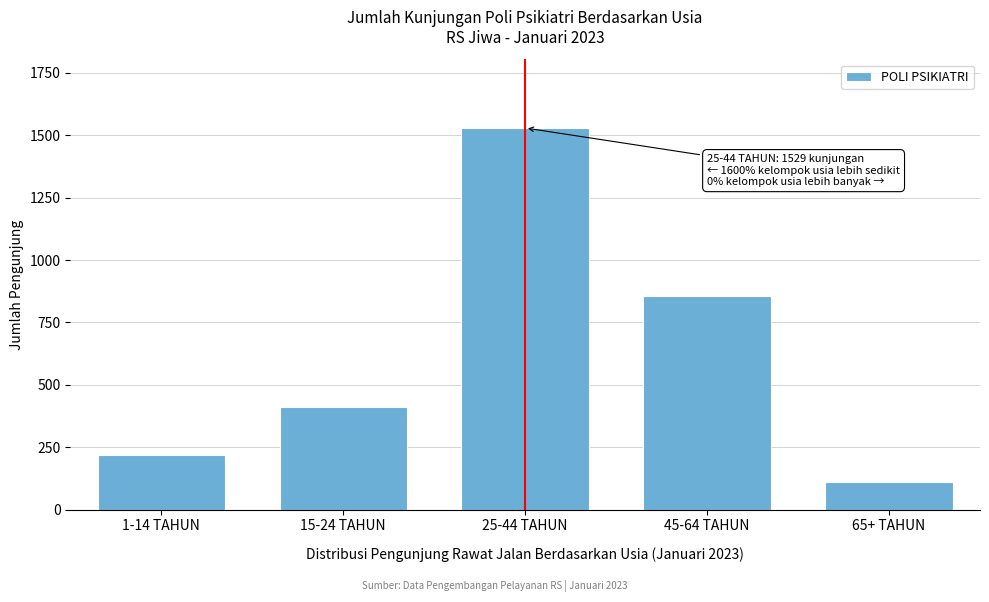

Reading left to right, list all the values displayed in this chart.

217	412	1529	856	109